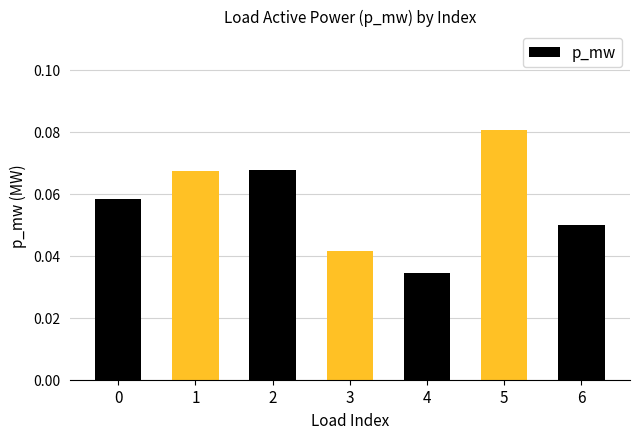

What is the sum of all values?

0.4